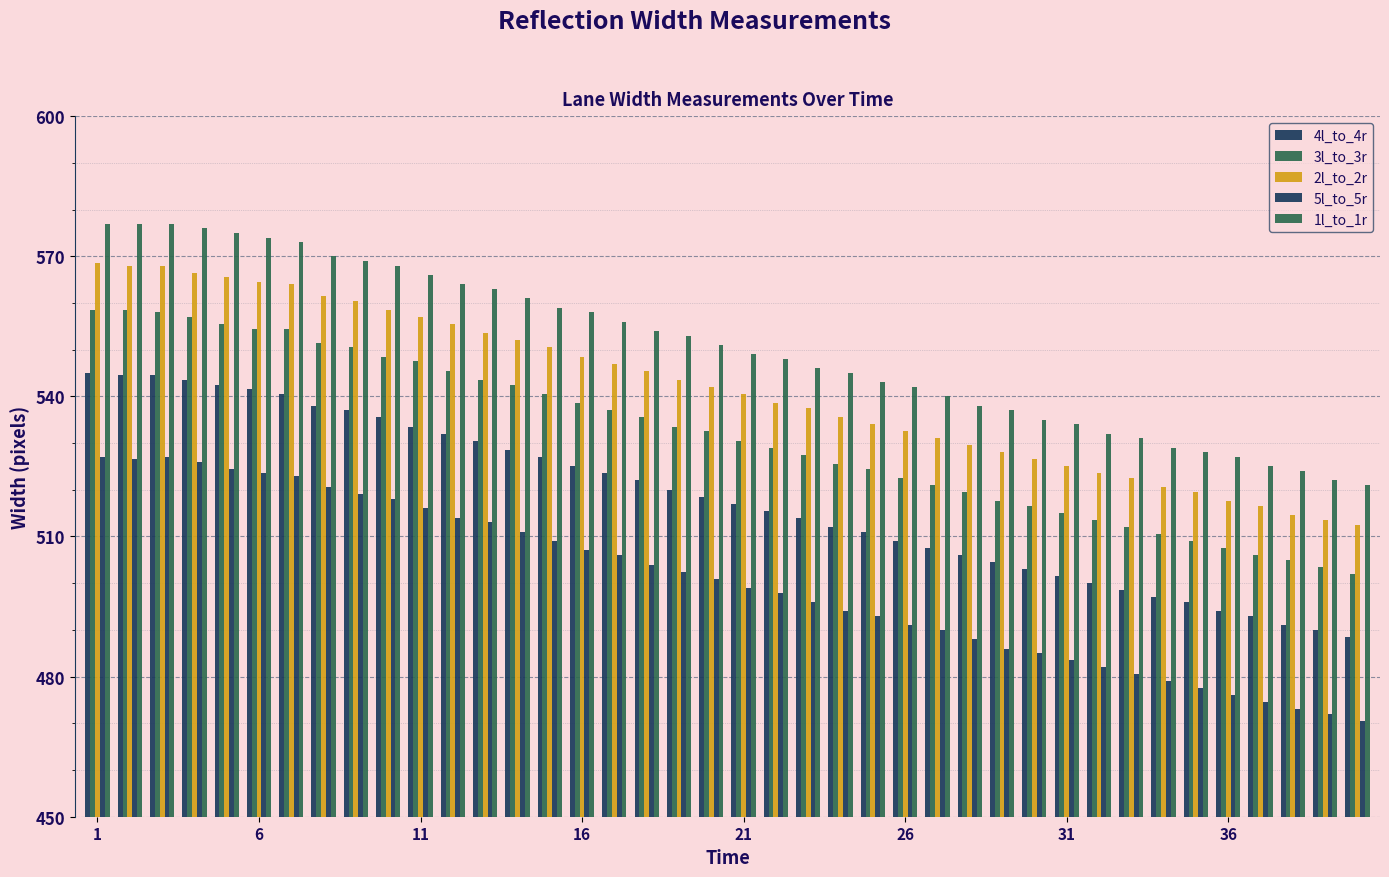

How many values in the 2l_to_2r series are below 542?

20